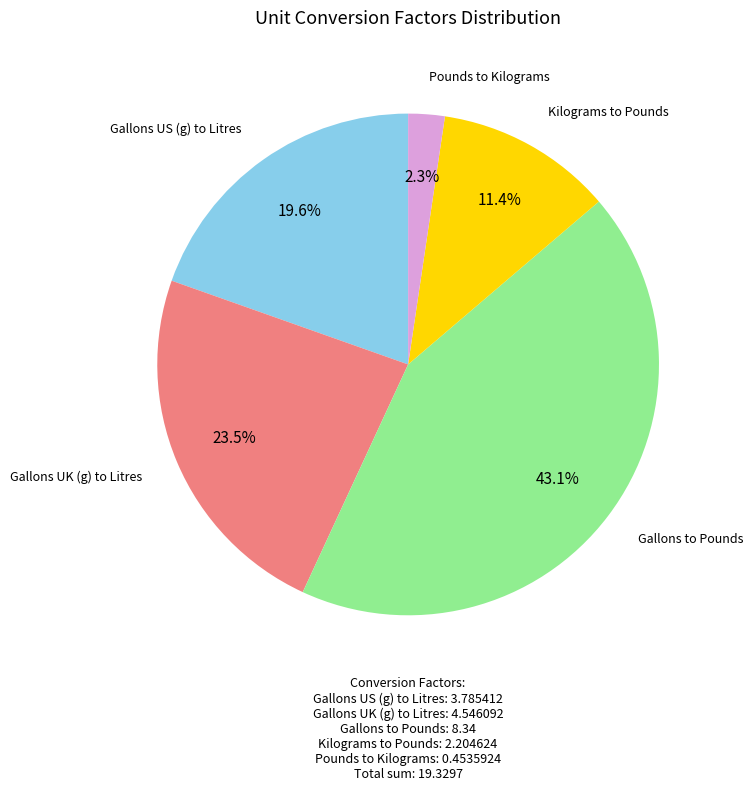

To the nearest percent, what is the combined percentage of Gallons UK (g) to Litres and Pounds to Kilograms?

26%